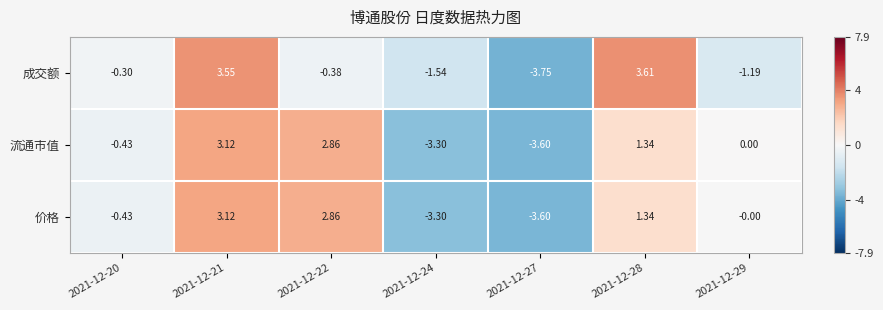

Which series changed the most between 2021-12-24 and 2021-12-28?

成交额